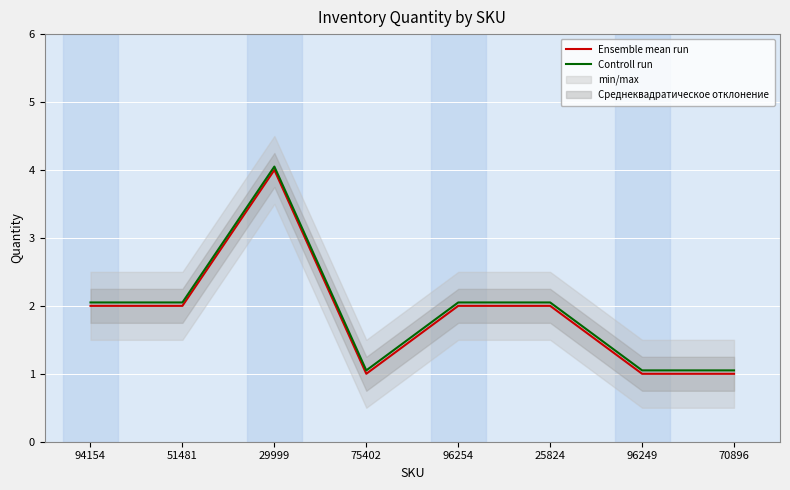

Reading left to right, list all the values displayed in this chart.

Ensemble mean run: 2.0	2.0	4.0	1.0	2.0	2.0	1.0	1.0
Controll run: 2.0	2.0	4.0	1.1	2.0	2.0	1.1	1.1